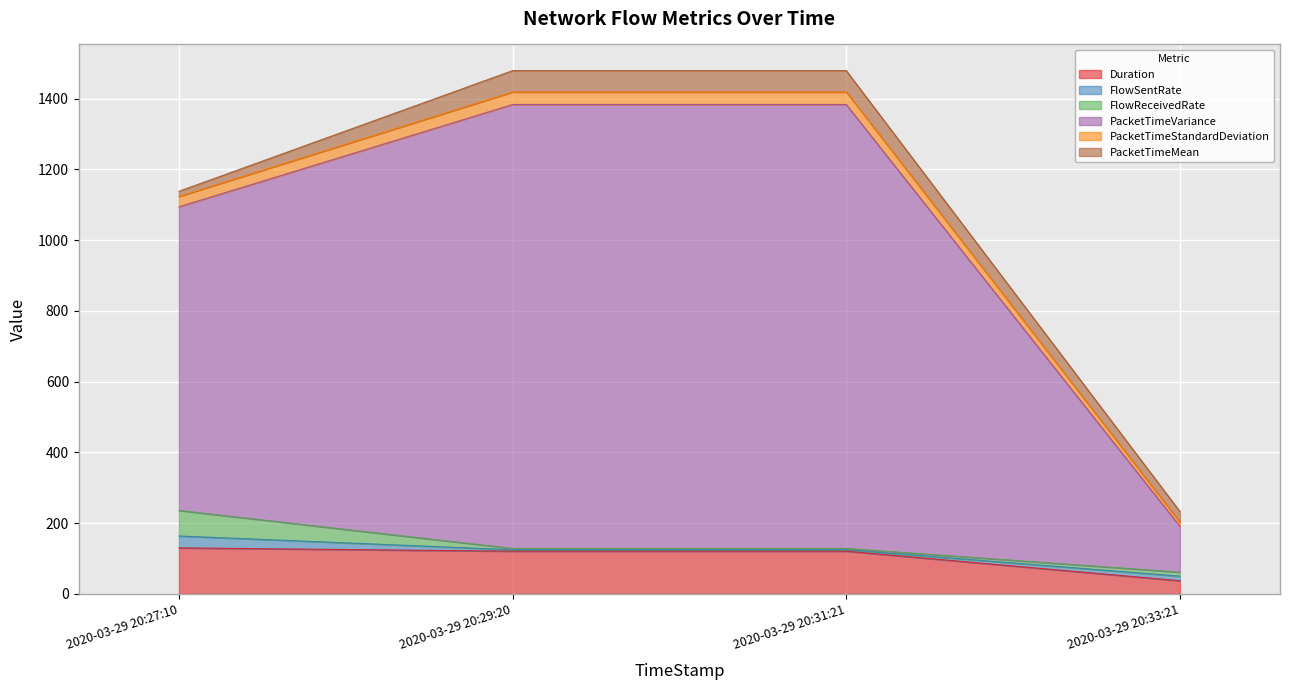

Where is the first local minimum for Duration?

2020-03-29 20:29:20